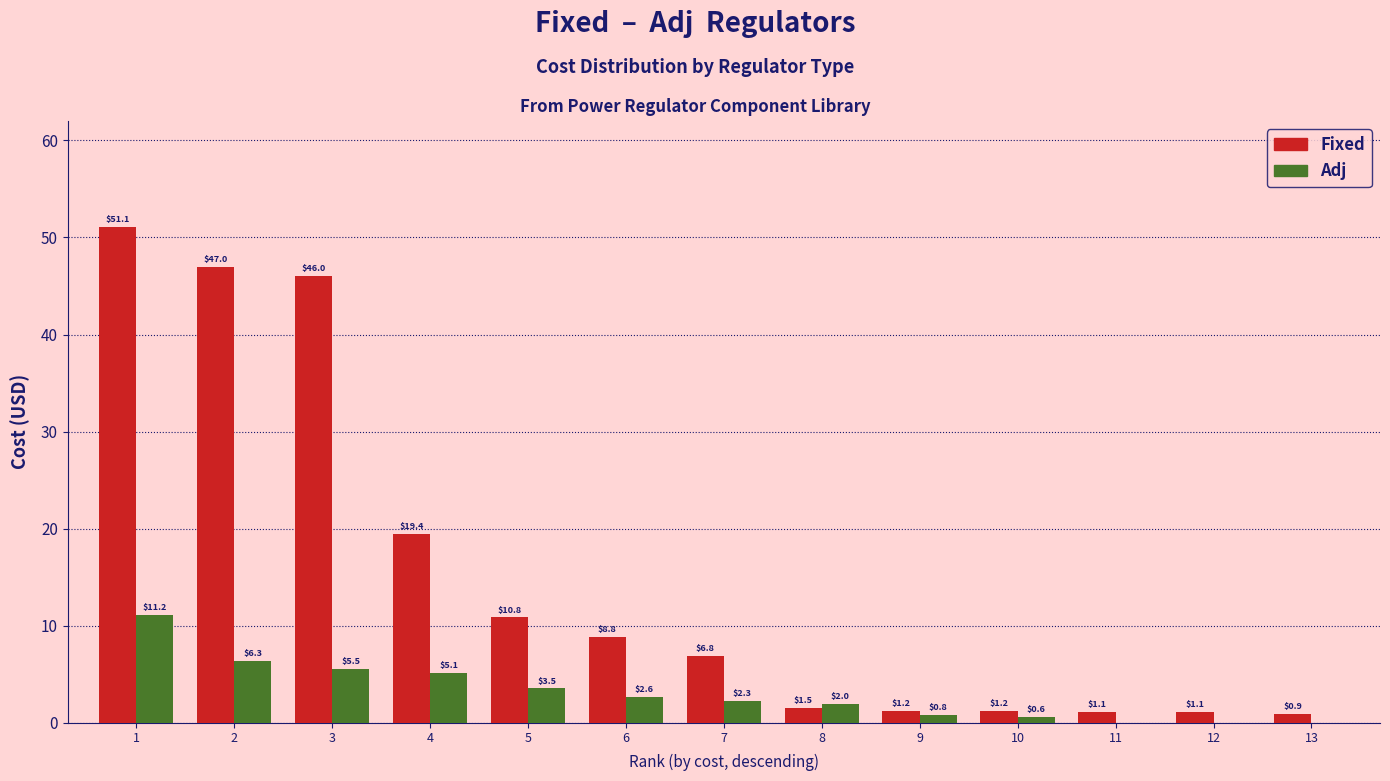

How many series are shown in this chart?

2